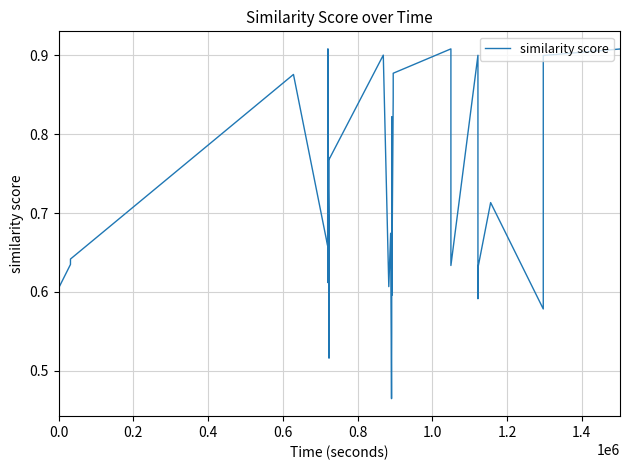

What is the difference between the maximum and minimum values?

0.4